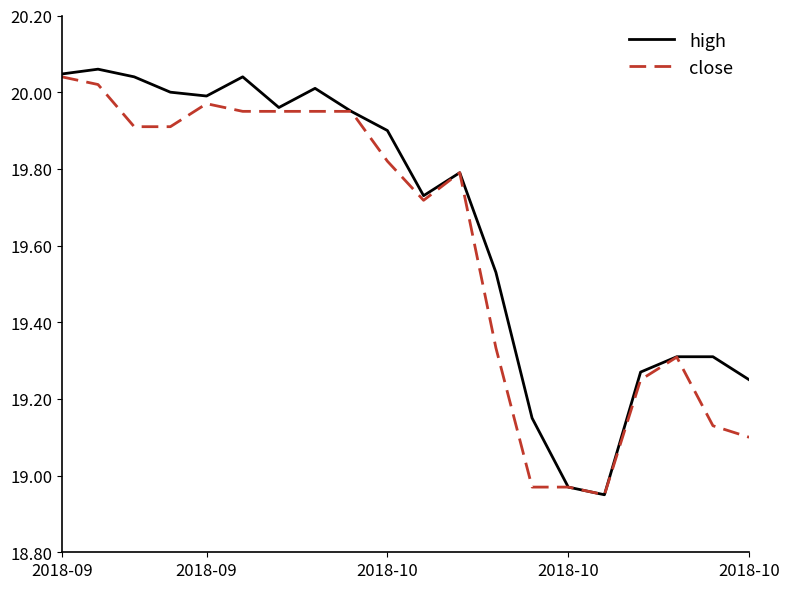

Which series has the largest total across all categories?

high